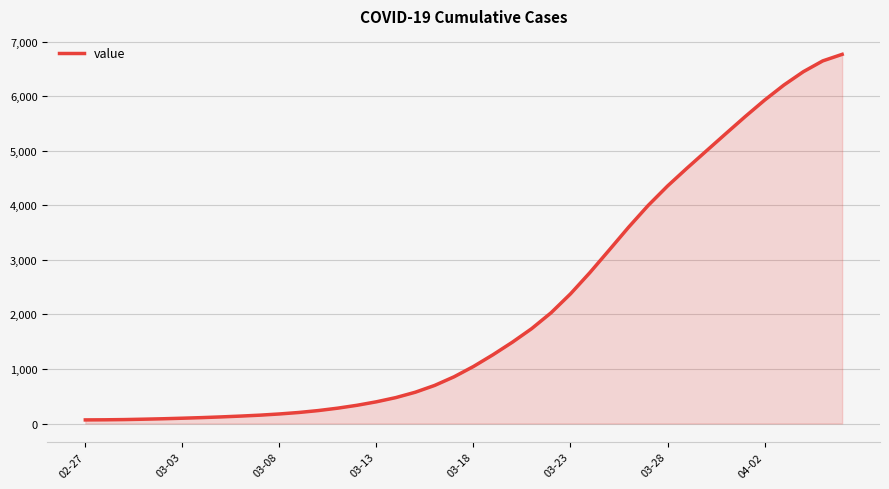

What is the greatest value displayed?

6767